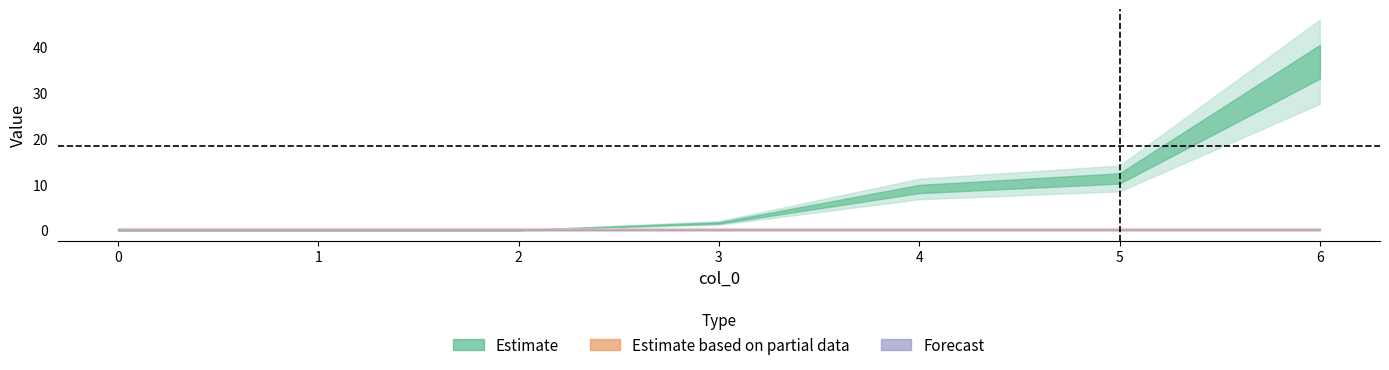

At which category is the sum across all series the highest?

6